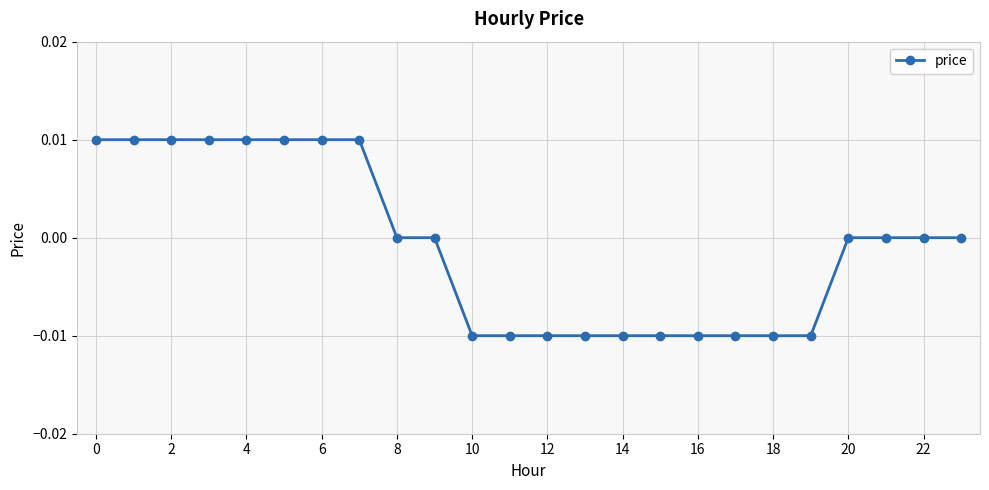

Is this an area chart (filled region under the line)?

No